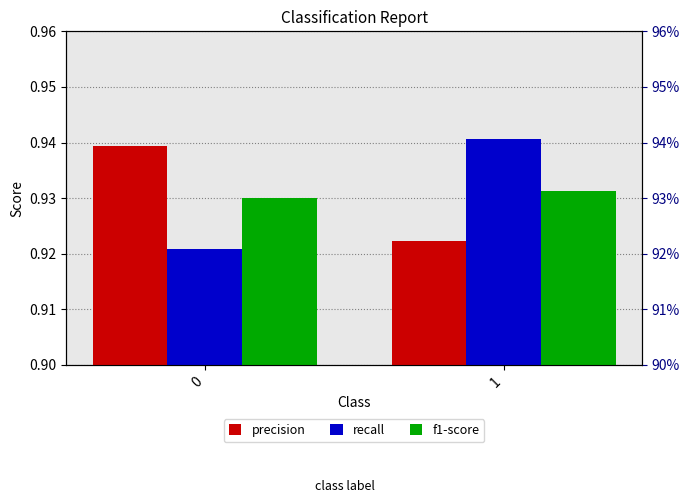

Rank the series by their maximum value, from lowest to highest.

f1-score, precision, recall